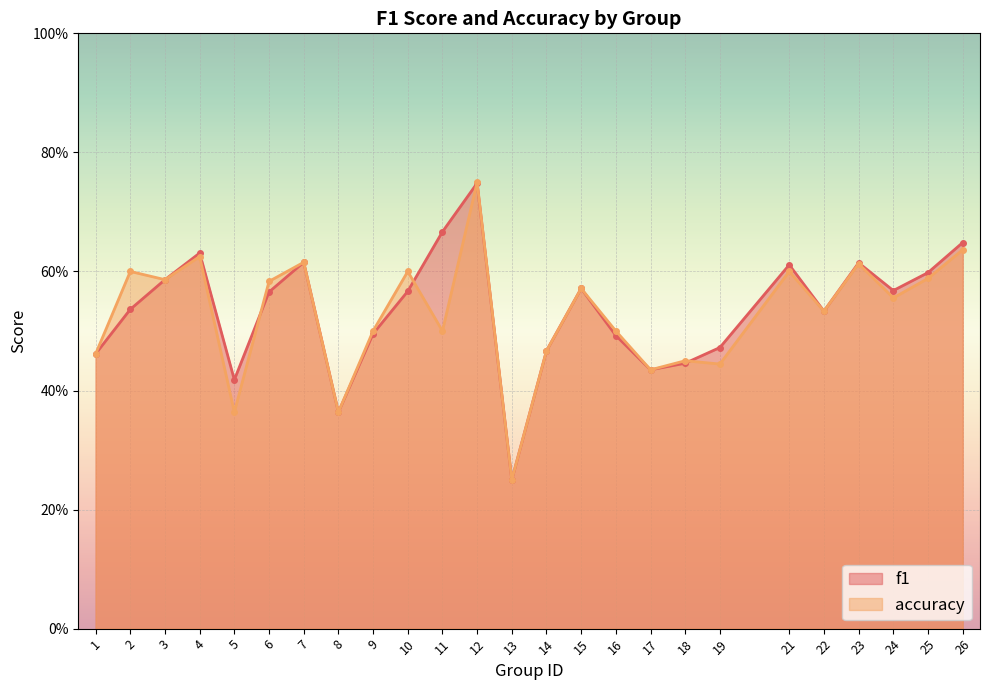

What is the maximum value for accuracy?

0.8